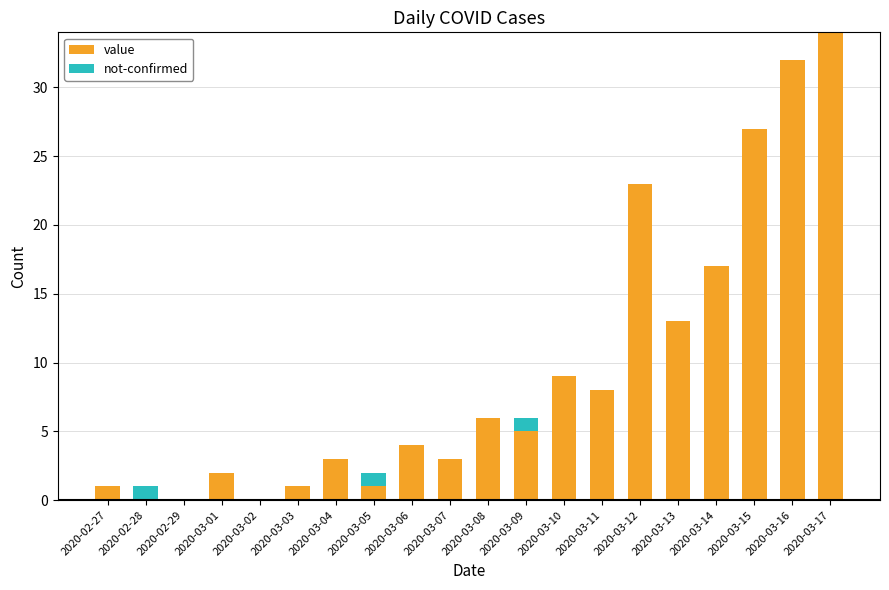

The value of value at 2020-03-08 is 6. True or false?

True